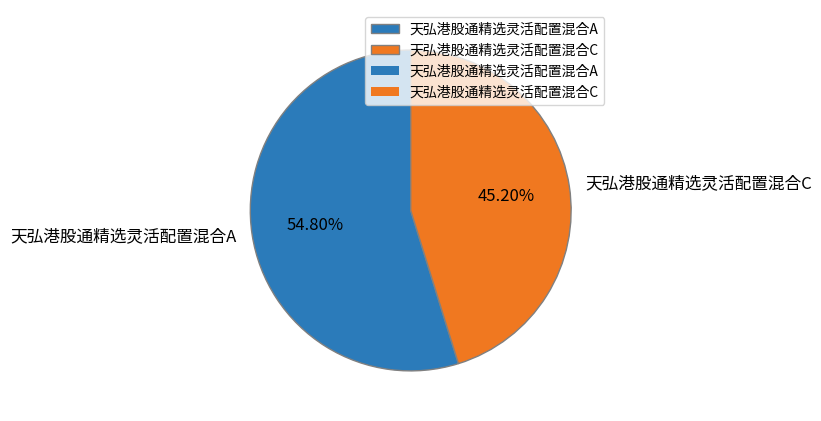

To the nearest percent, what is the combined percentage of 天弘港股通精选灵活配置混合A and 天弘港股通精选灵活配置混合C?

100%